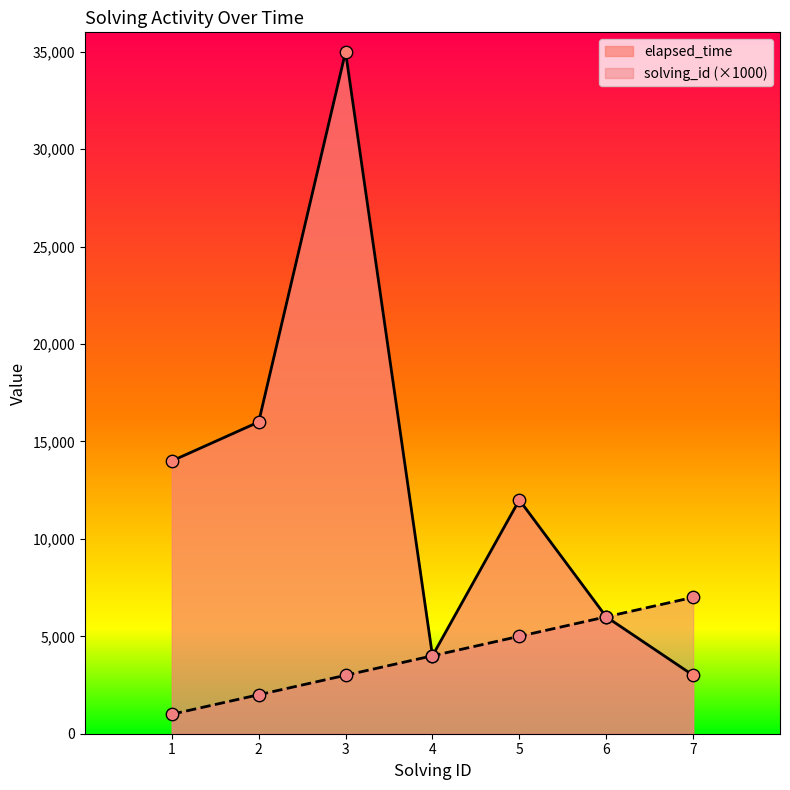

At how many categories does at least one series exceed 23506?

1